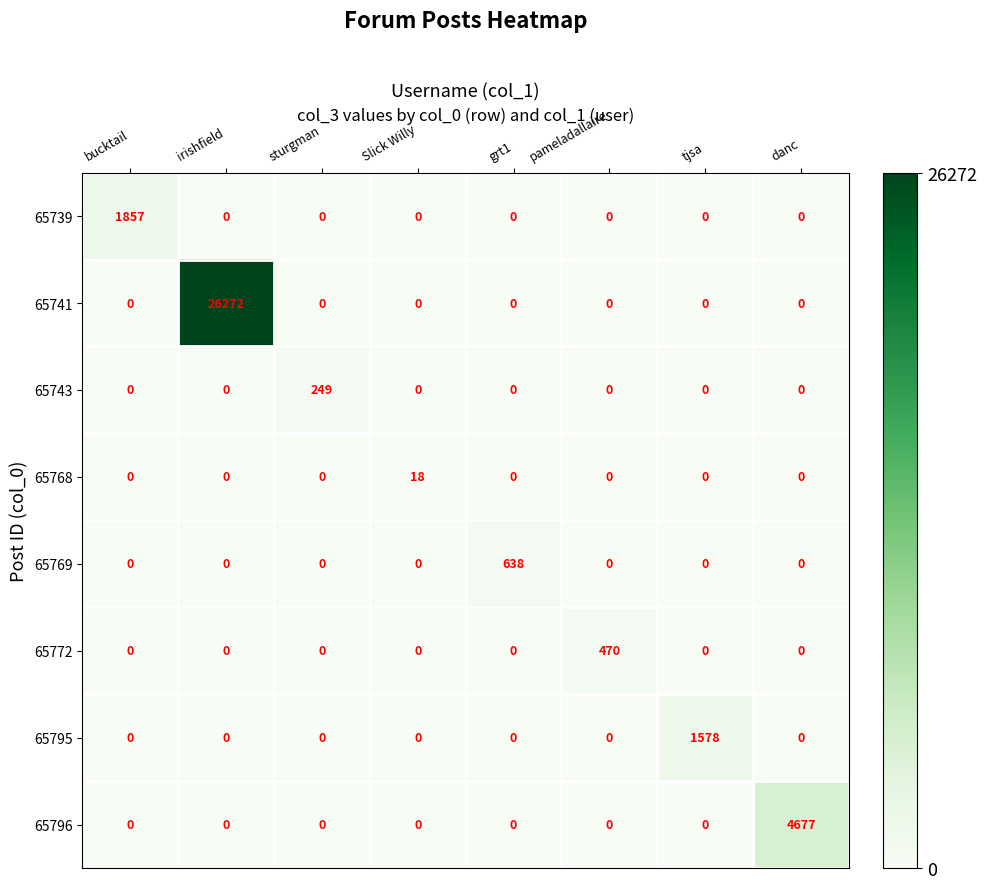

The value of 65772 at bucktail is 0. True or false?

True